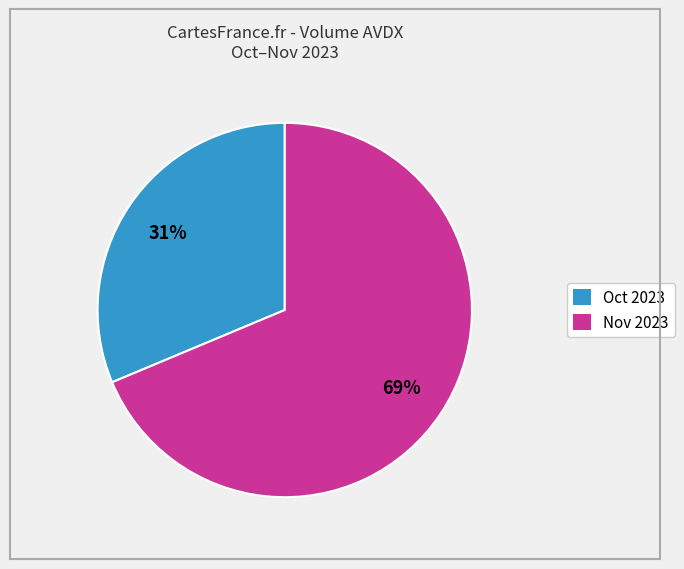

Which slice represents more than half of the pie?

Nov 2023